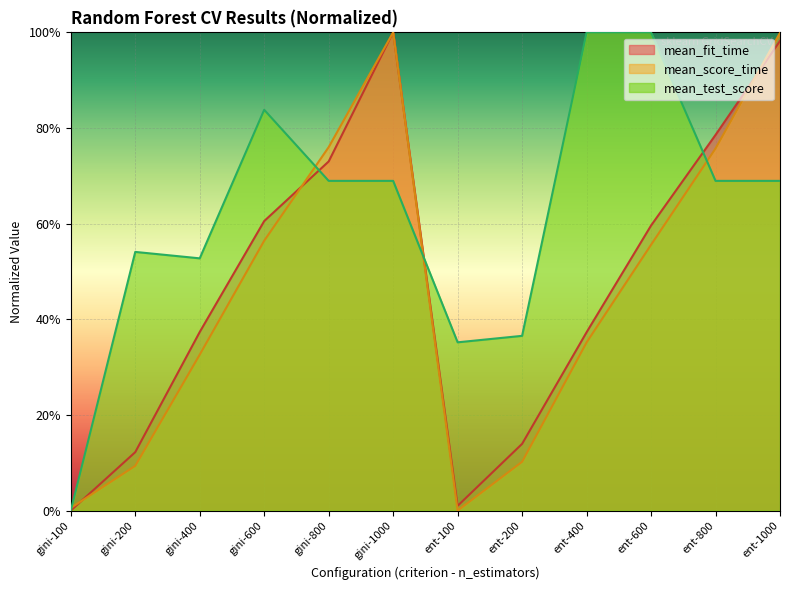

Between ent-1000 and gini-600, which is larger?

ent-1000